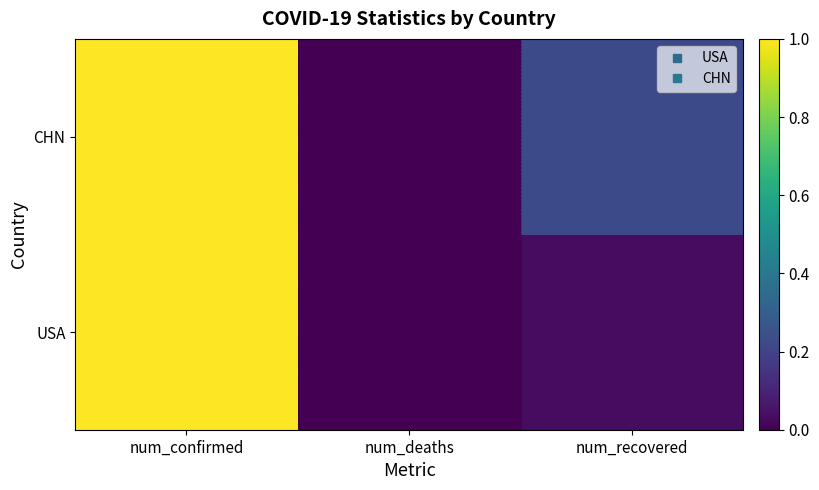

Reading left to right, what are all the values shown in this chart?

USA: num_confirmed=1.0	num_deaths=0.0	num_recovered=0.0
CHN: num_confirmed=1.0	num_deaths=0.0	num_recovered=0.2